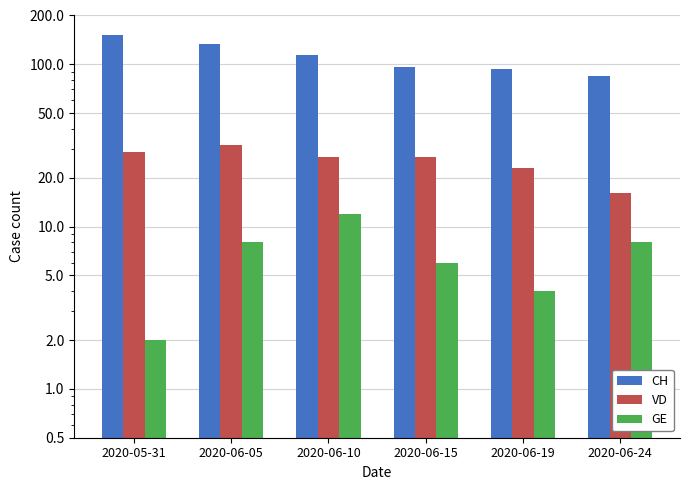

Reading left to right, list all the values displayed in this chart.

CH: 152	134	114	96	94	85
VD: 29	32	27	27	23	16
GE: 2	8	12	6	4	8